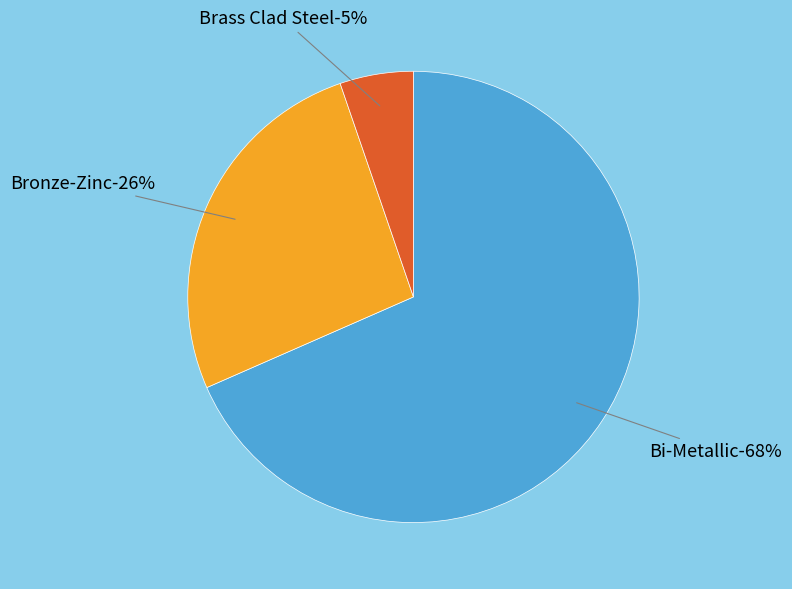

To the nearest percent, what is the average slice percentage?

33%